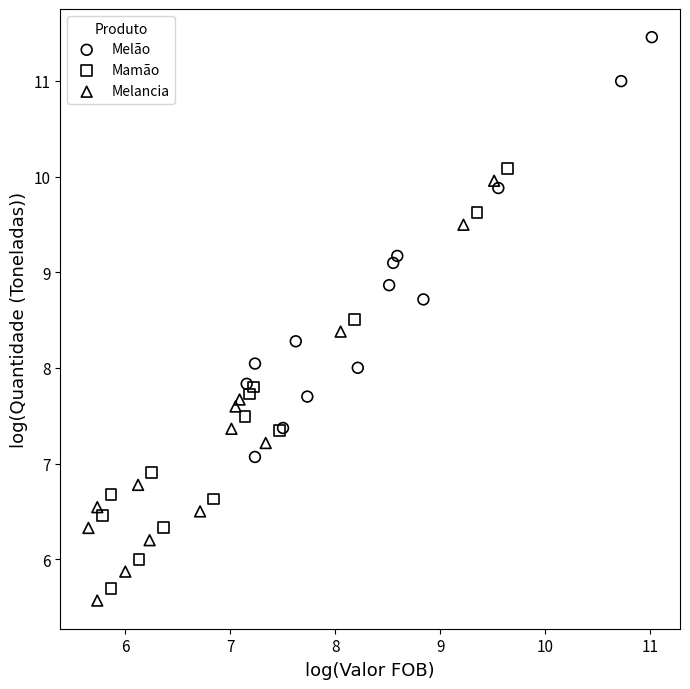

What are all the series names shown in the legend?

Melão, Mamão, Melancia